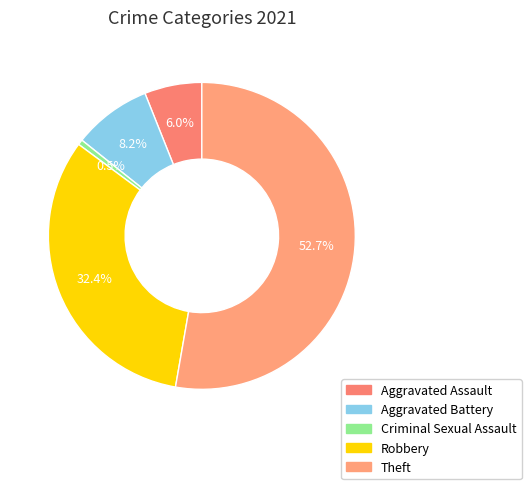

True or false: Robbery accounts for 41% of the total.

False